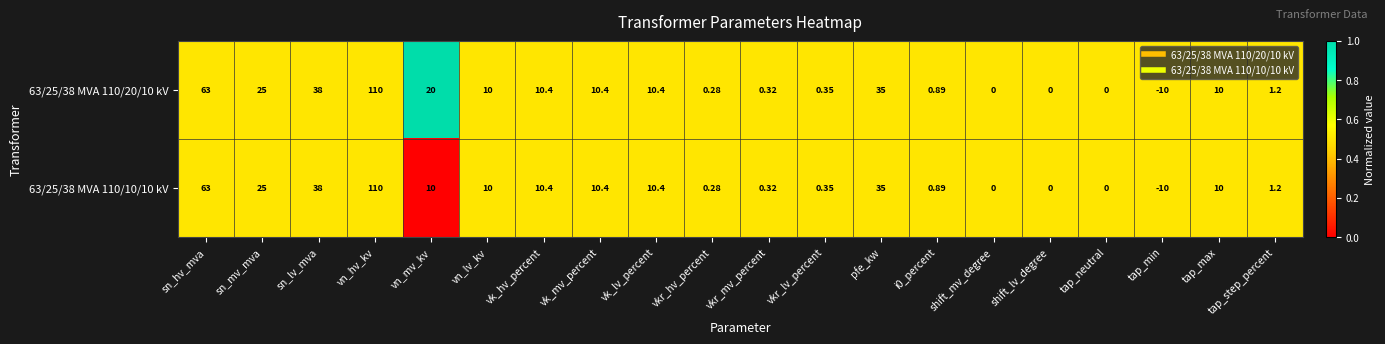

Where does the 63/25/38 MVA 110/10/10 kV series first go above 10?

sn_hv_mva